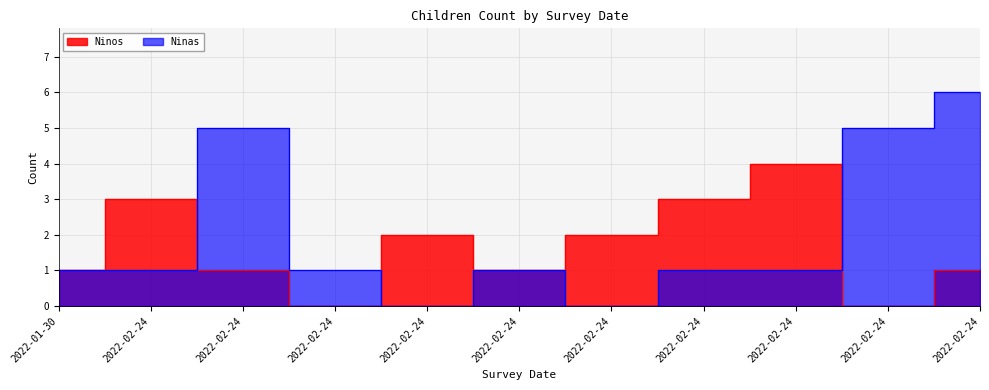

What is the label of the 9th point from the right?

2022-02-24